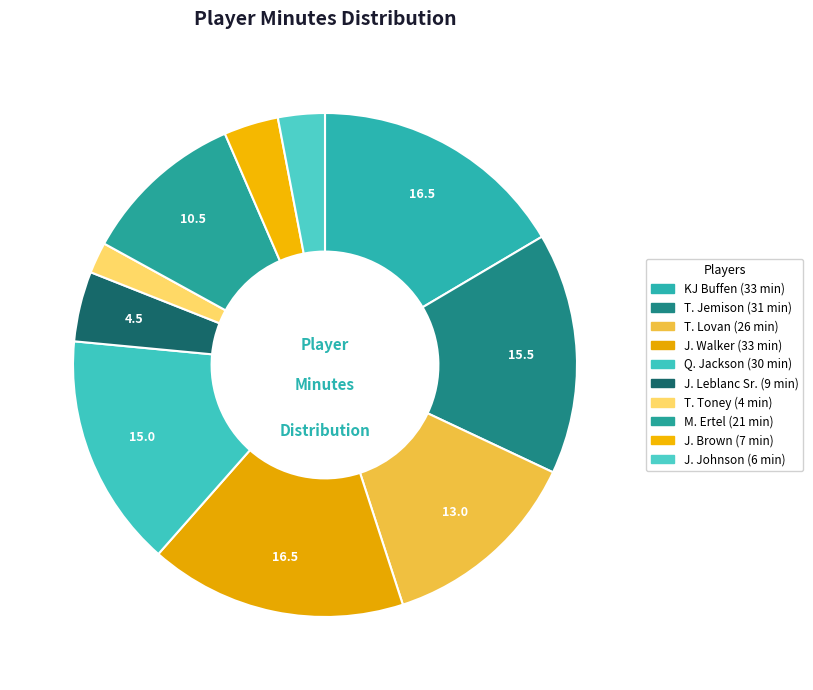

Does KJ Buffen account for over 50% of the chart?

No